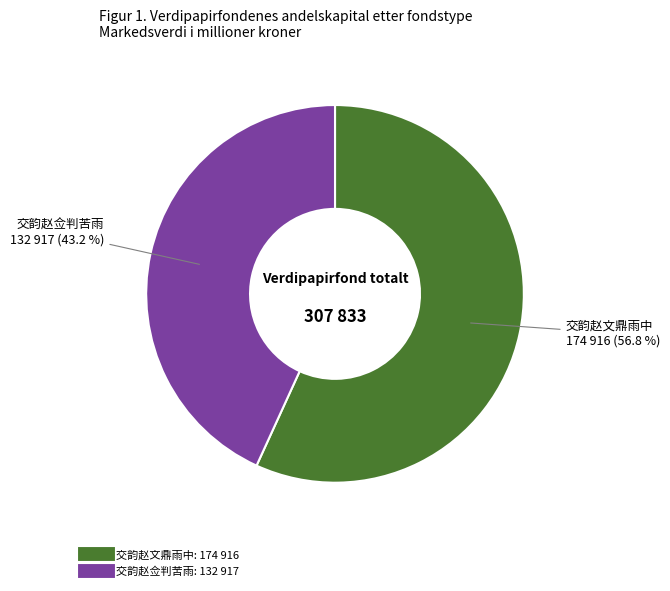

Is the sum of 交韵赵文鼎雨中 and 交韵赵佥判苦雨 greater than half?

Yes